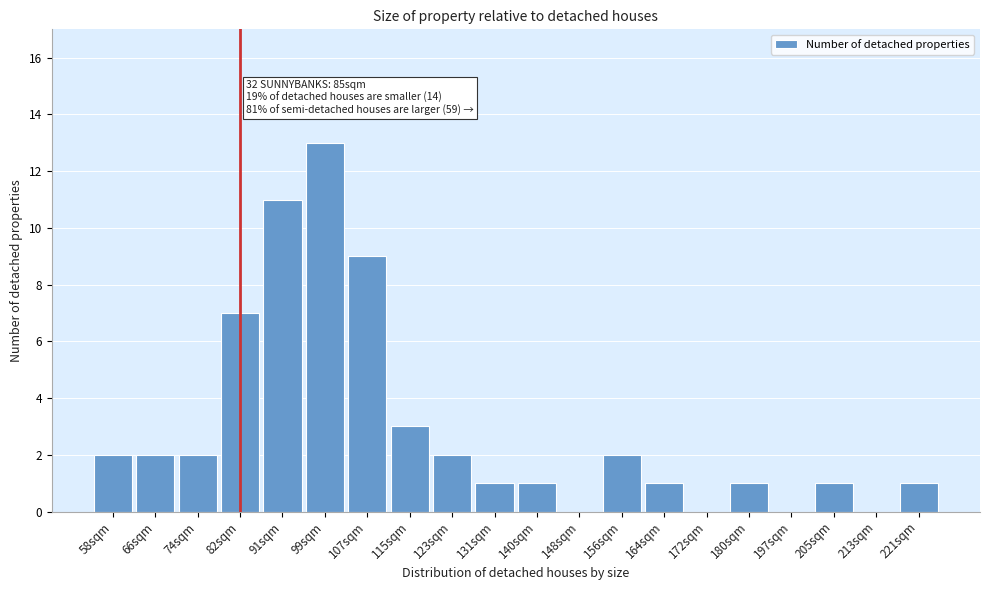

Reading right to left, transcribe all the data shown in this chart.

221sqm=1	213sqm=0	205sqm=1	197sqm=0	180sqm=1	172sqm=0	164sqm=1	156sqm=2	148sqm=0	140sqm=1	131sqm=1	123sqm=2	115sqm=3	107sqm=9	99sqm=13	91sqm=11	82sqm=7	74sqm=2	66sqm=2	58sqm=2